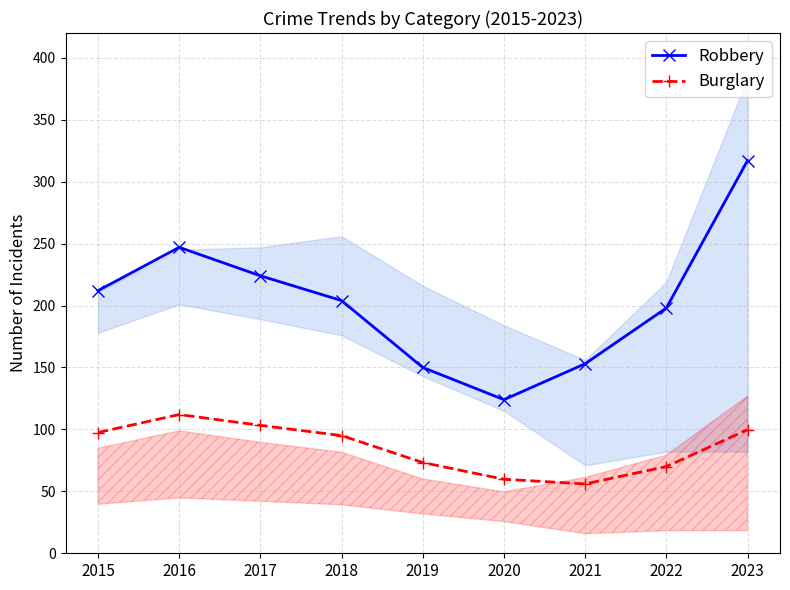

What is the difference between the Burglary values at 2020 and 2021?

3.8